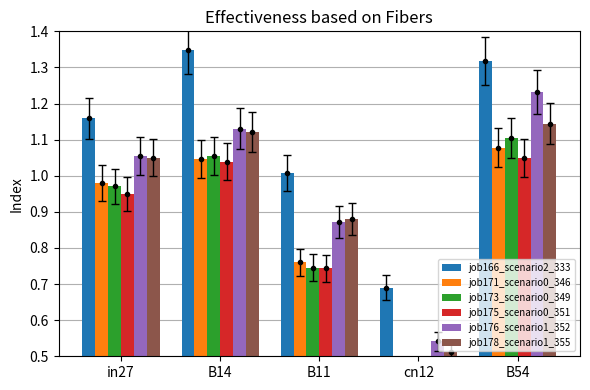

At which label does job166_scenario2_333 first exceed 1?

in27